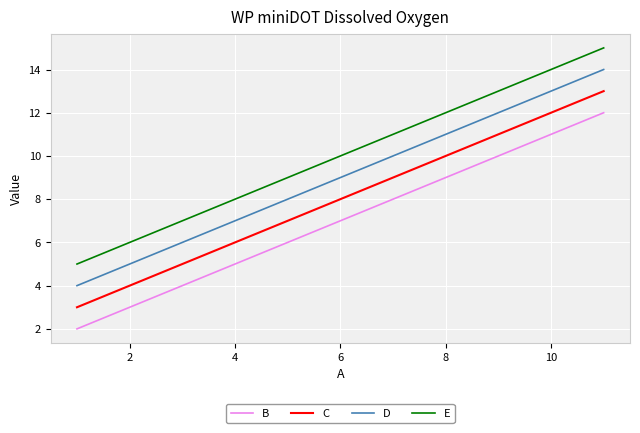

What is the difference between the second highest and minimum values in the E series?

5